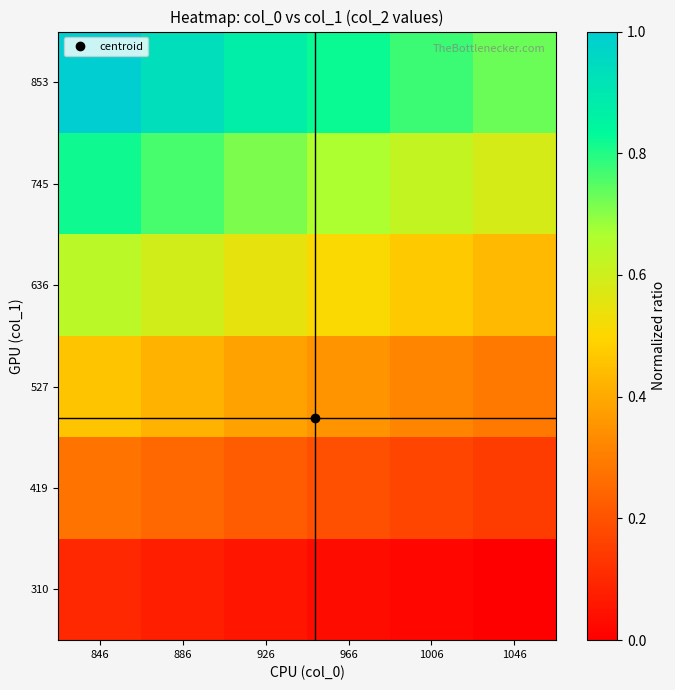

Between 926 and 1046, which series saw the biggest shift?

853